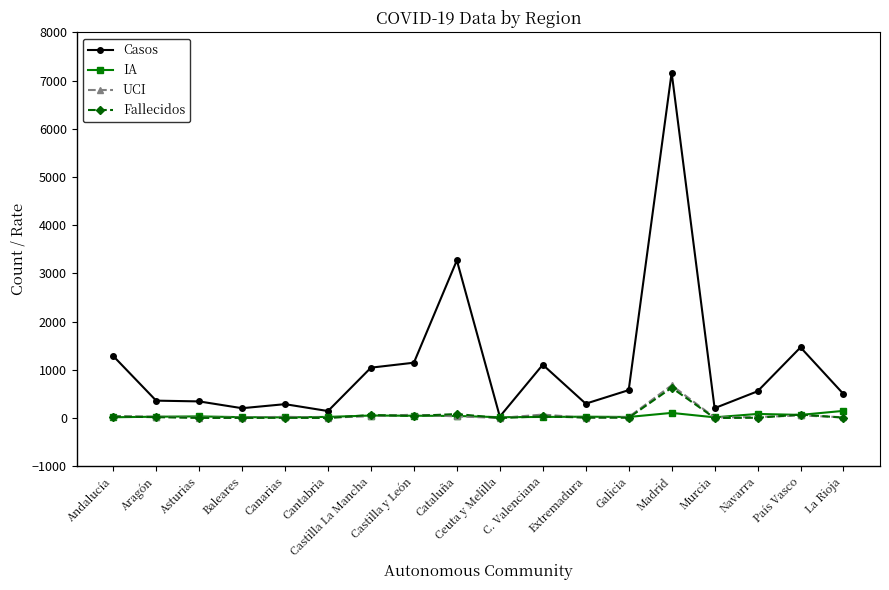

What is the average value of the UCI series?

62.5